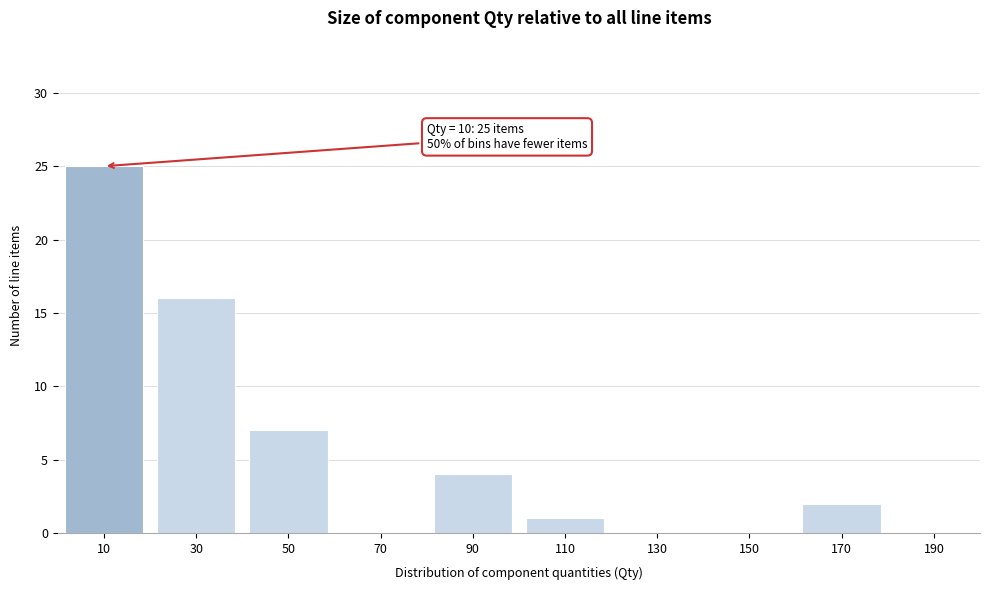

Which range on the x-axis has the tallest bar?

0 to 20